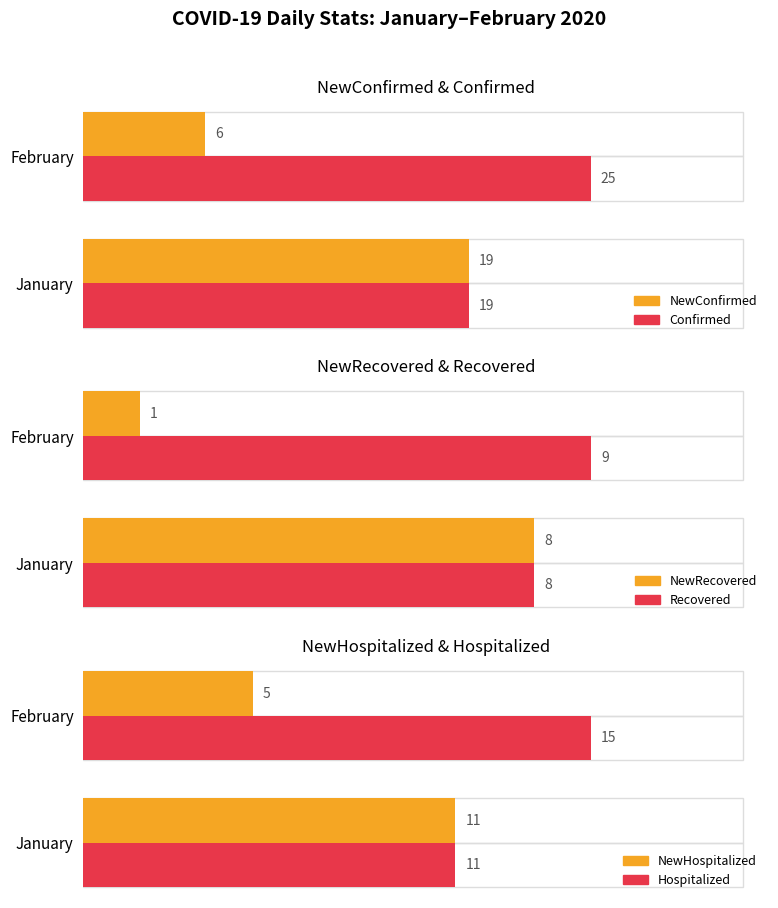

What is the minimum value shown in the chart?

1